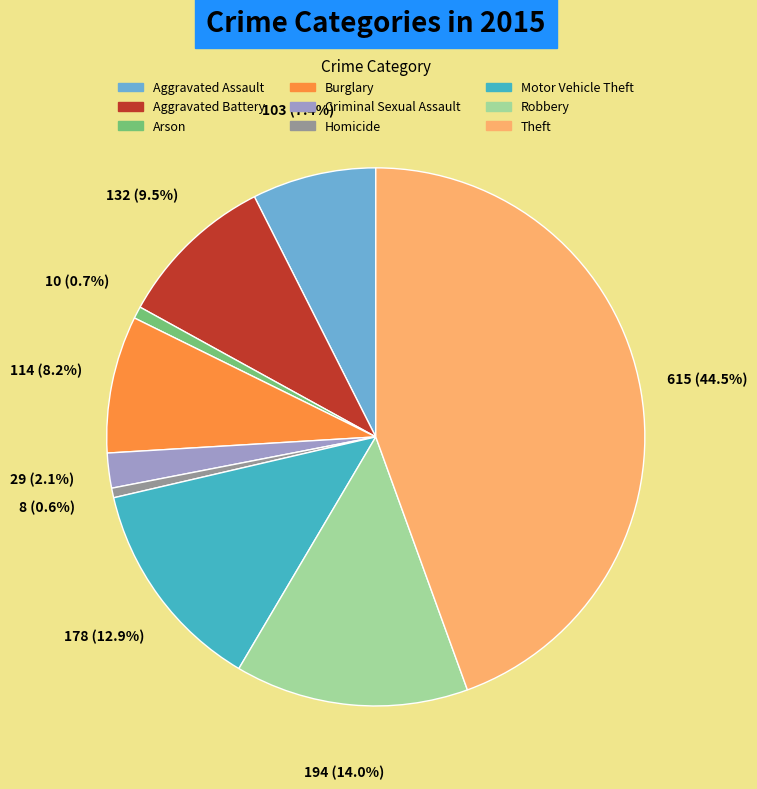

To the nearest percent, what is the average slice percentage?

11%